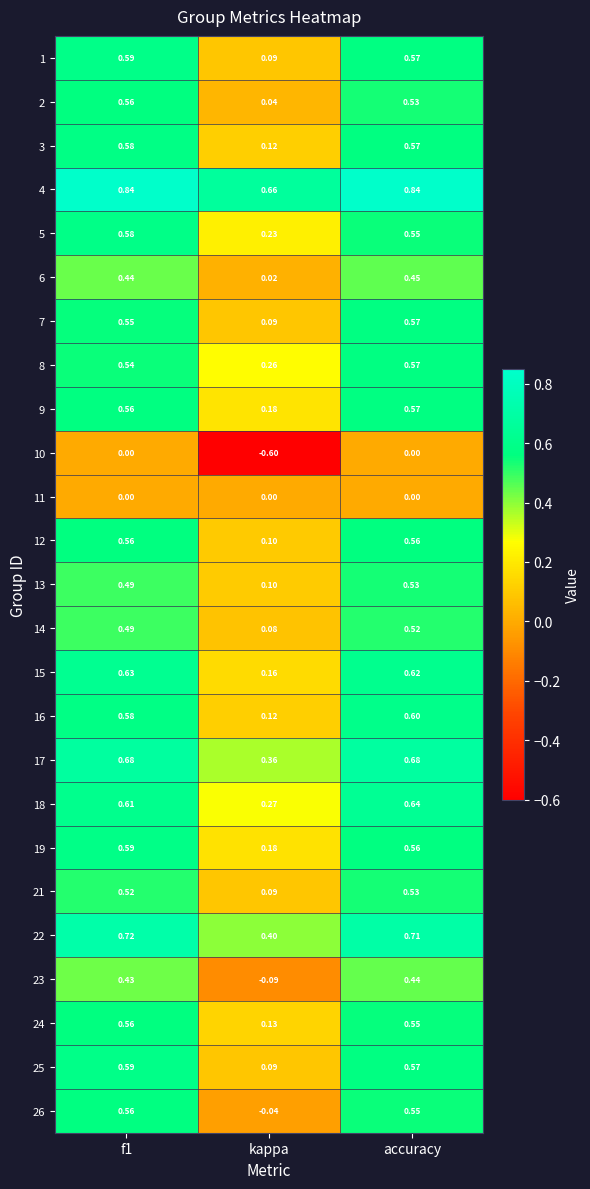

At which label does 21 reach its minimum?

kappa